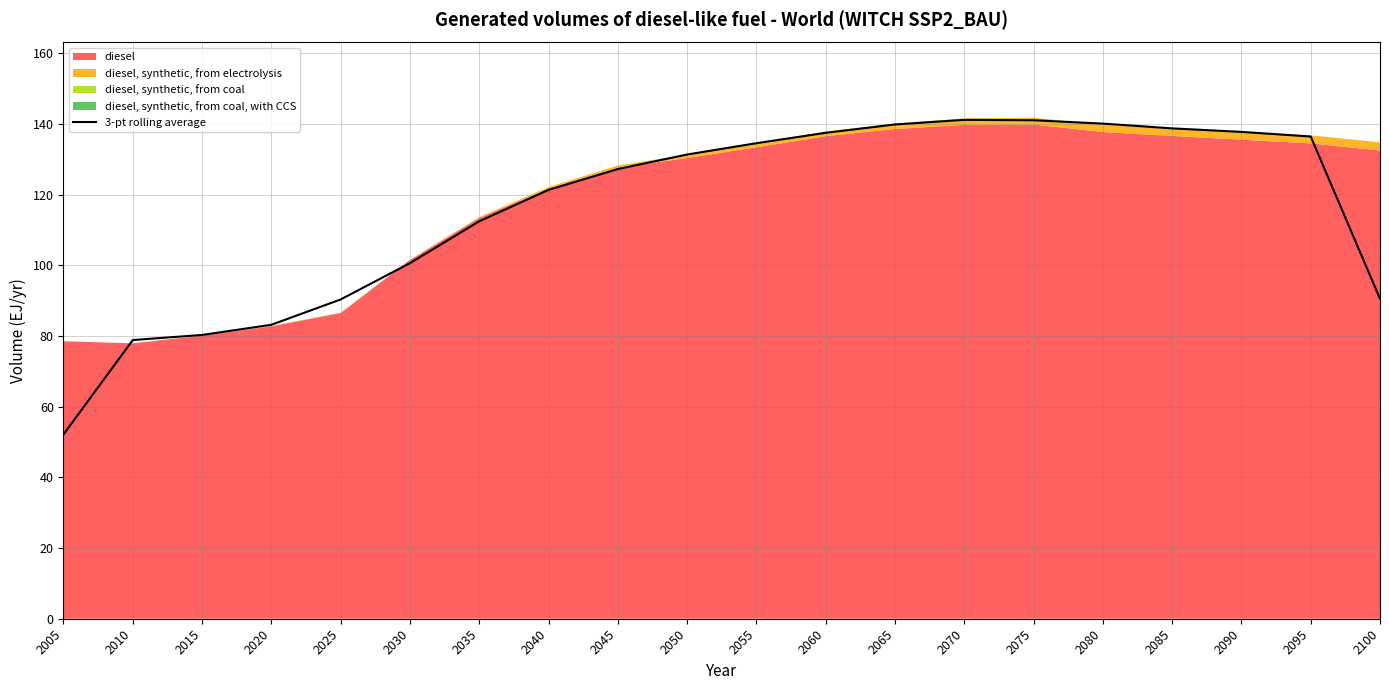

Where does the data first go above 131?

2050